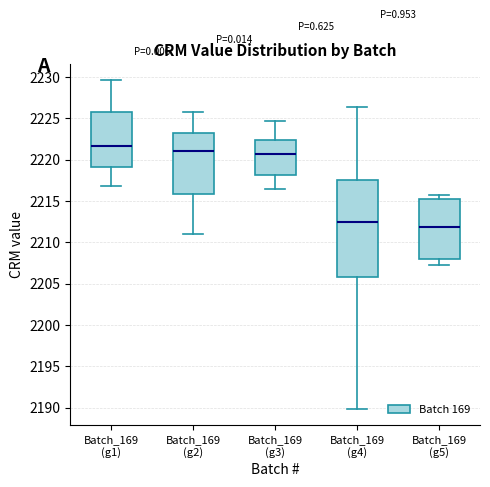

Where is the lower edge of the box for Batch_169 (g3) on the y-axis? The values are not printed on the chart, so give them approximately, as read against the axis.

2218.0